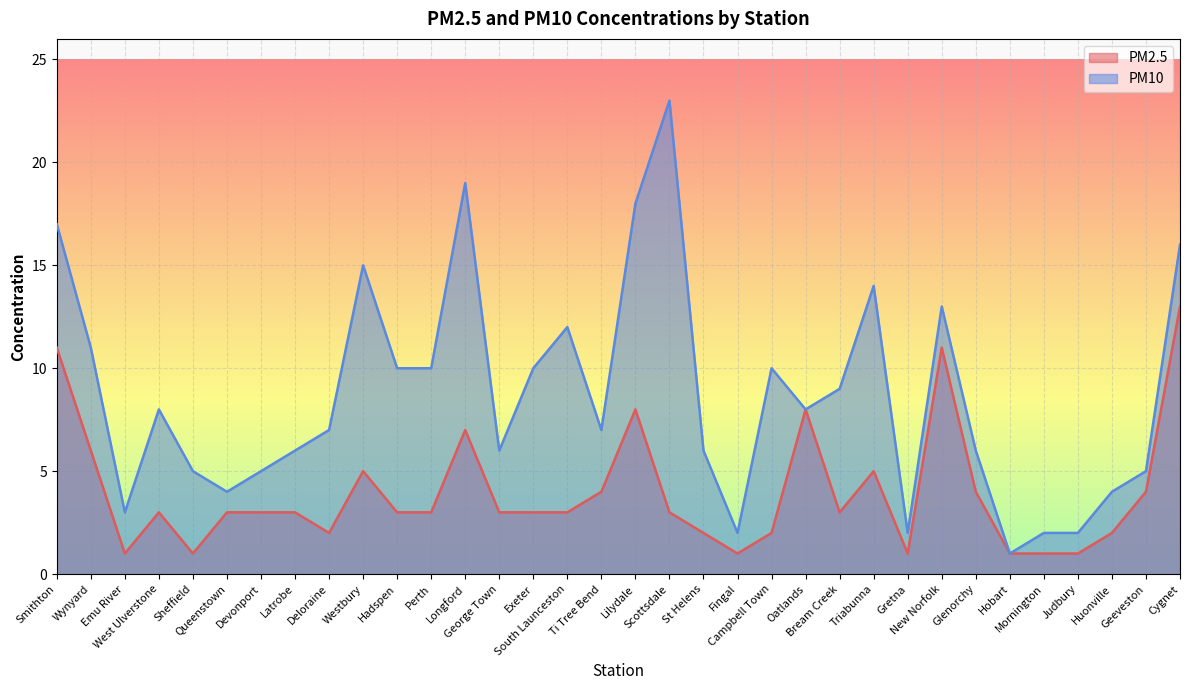

At which category does PM2.5 reach its first local valley?

Emu River